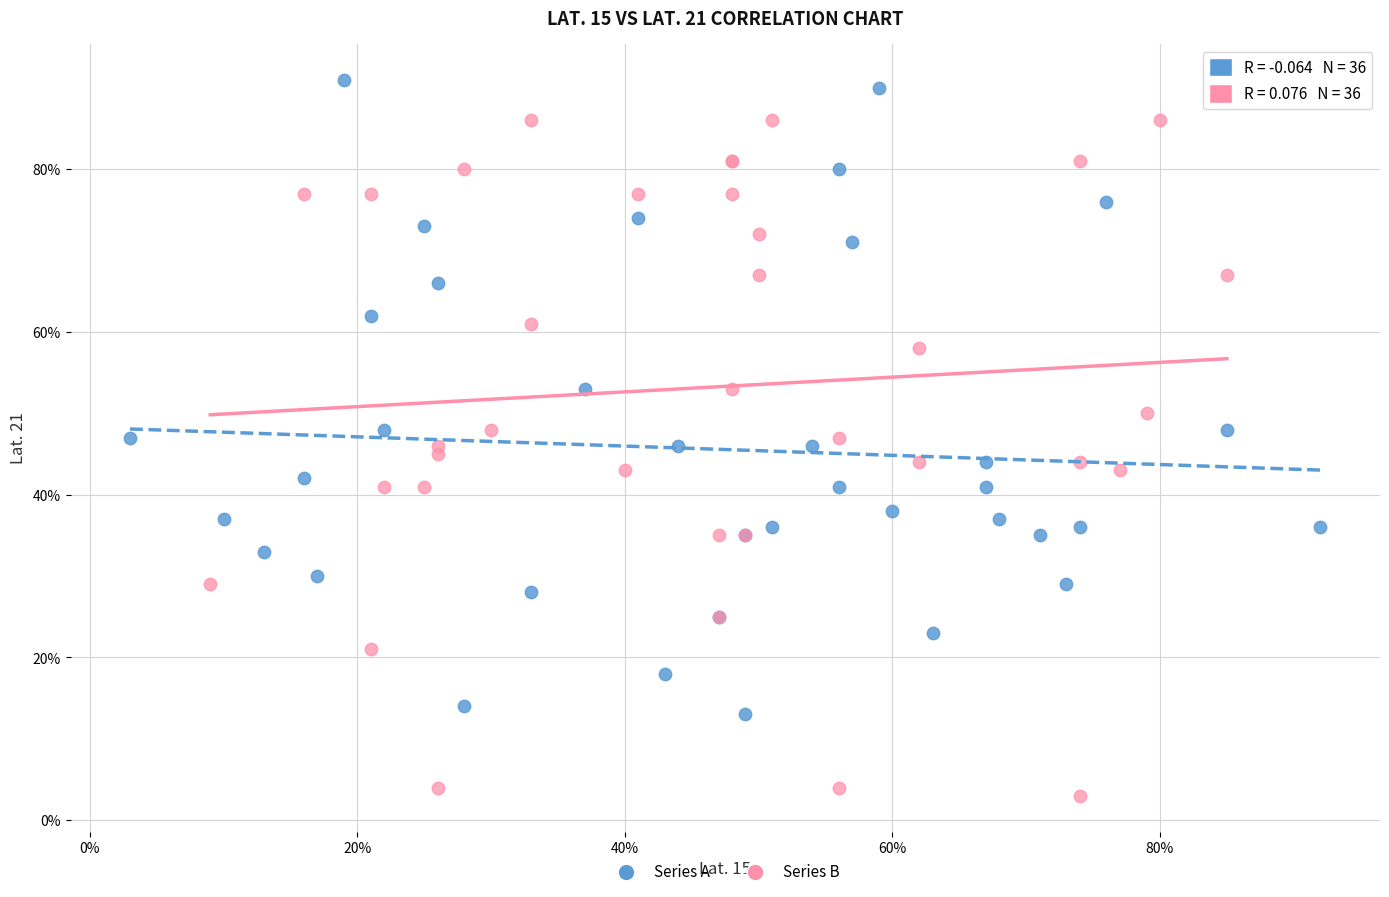

Which series reaches the maximum Y coordinate?

Series A